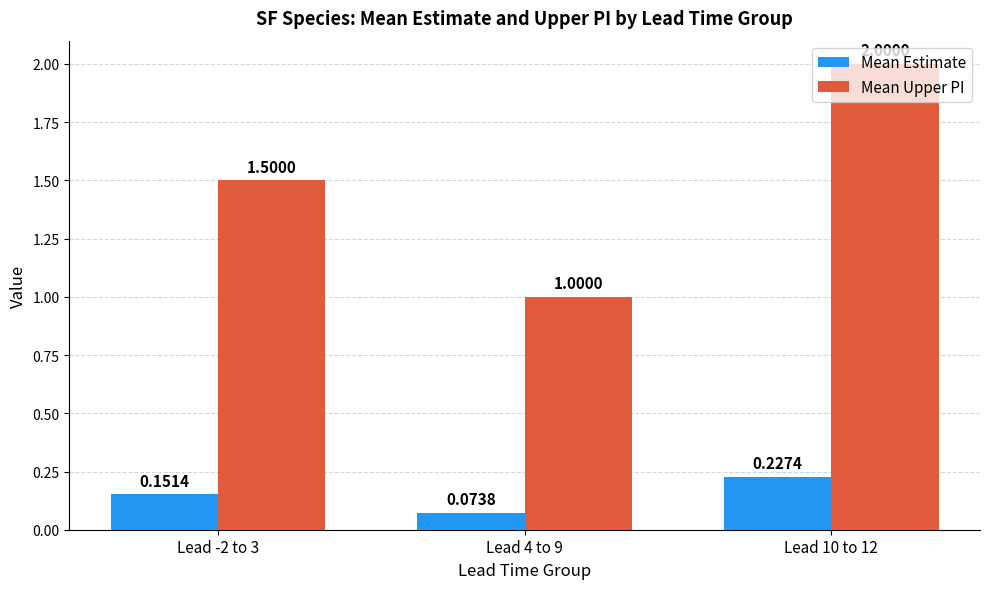

True or false: Mean Upper PI has a value of 1.0 at Lead 4 to 9.

True